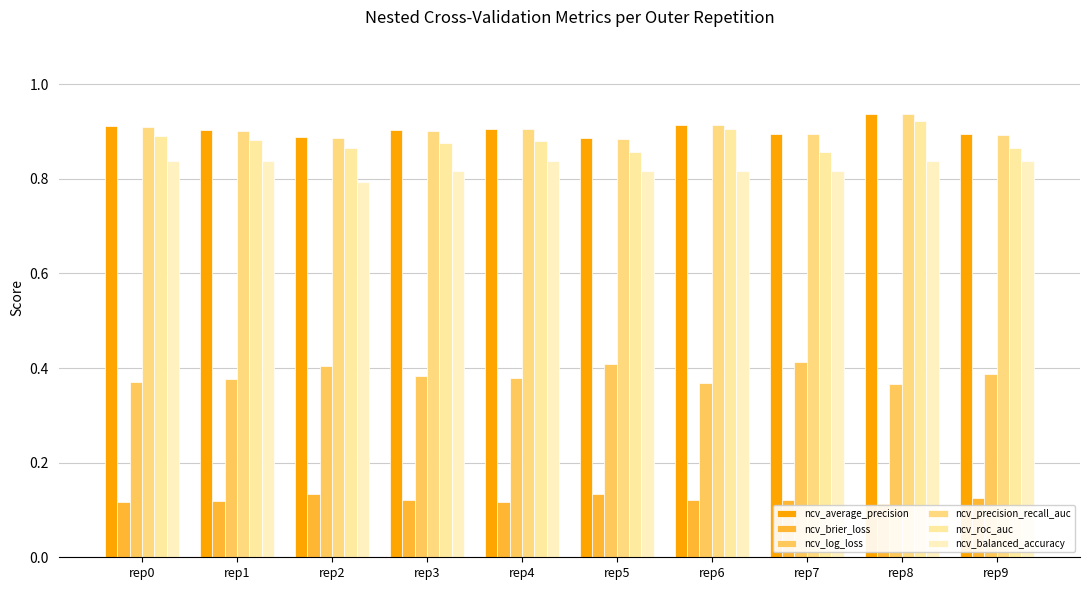

Which category has the highest value across all series?

rep8